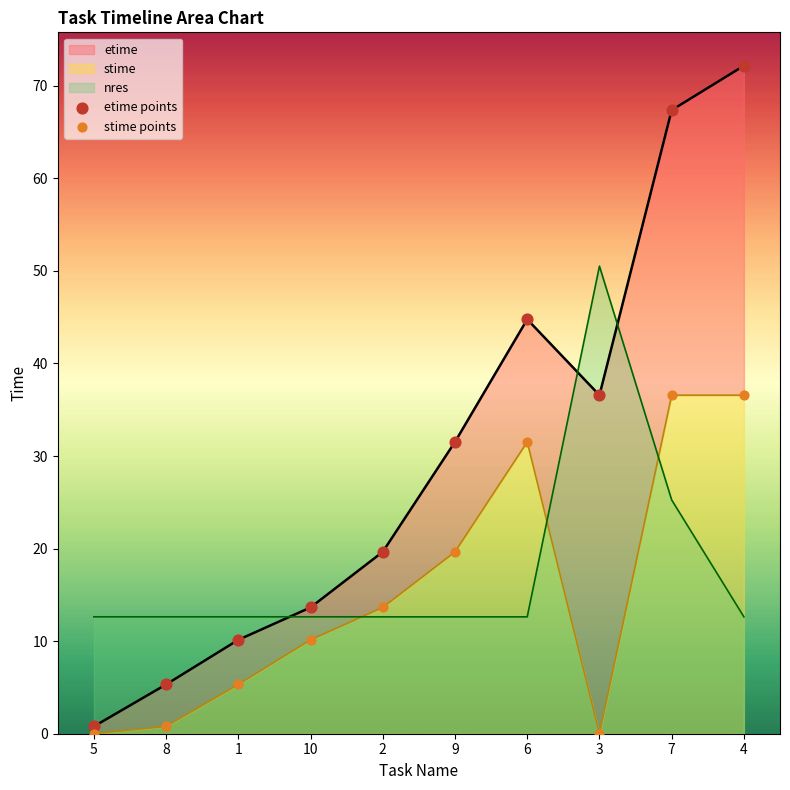

Which series has the largest total across all categories?

etime